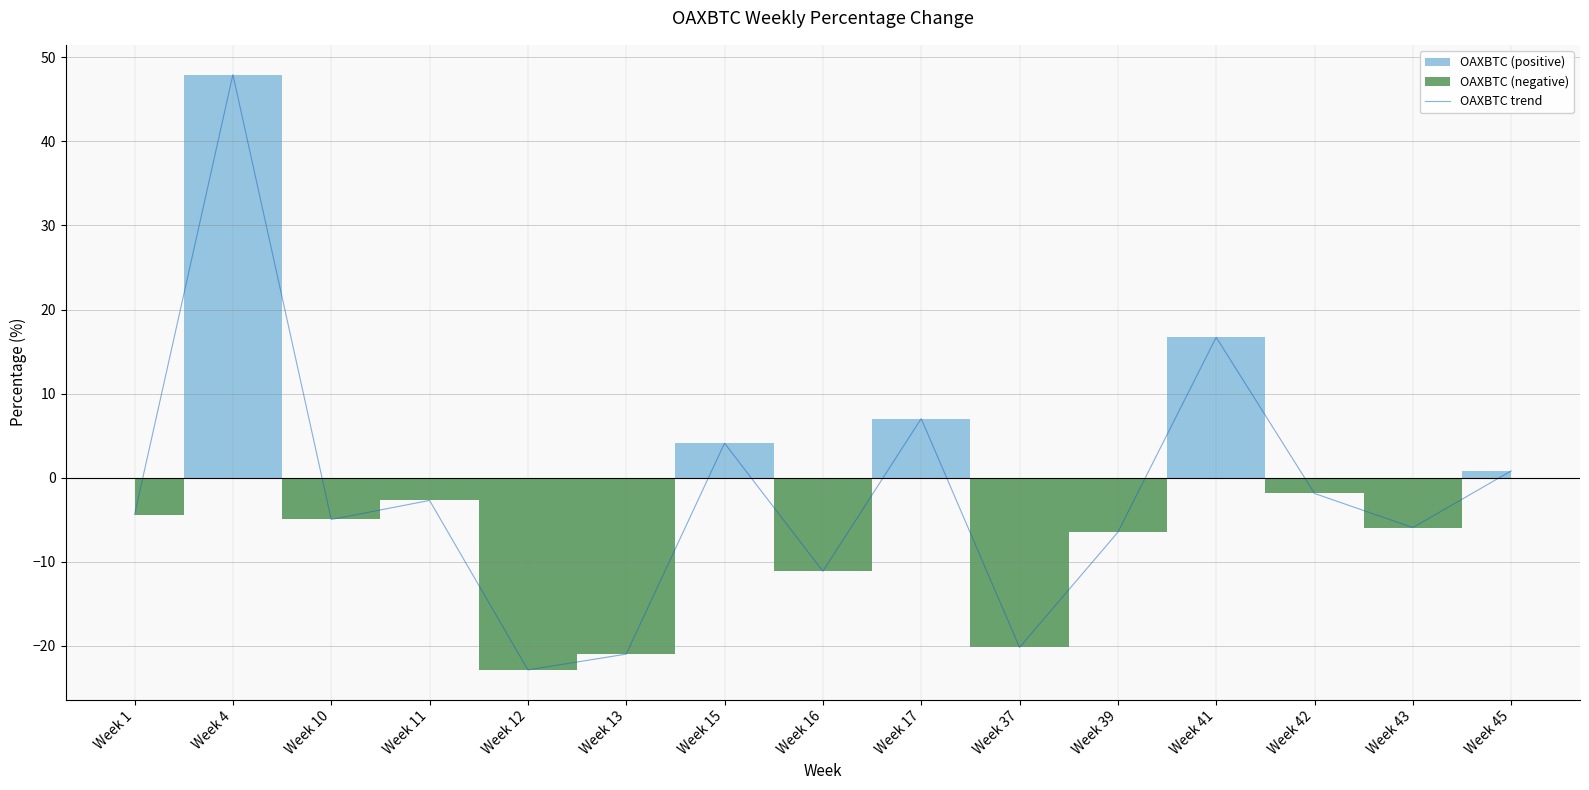

What is the average value?

-1.7